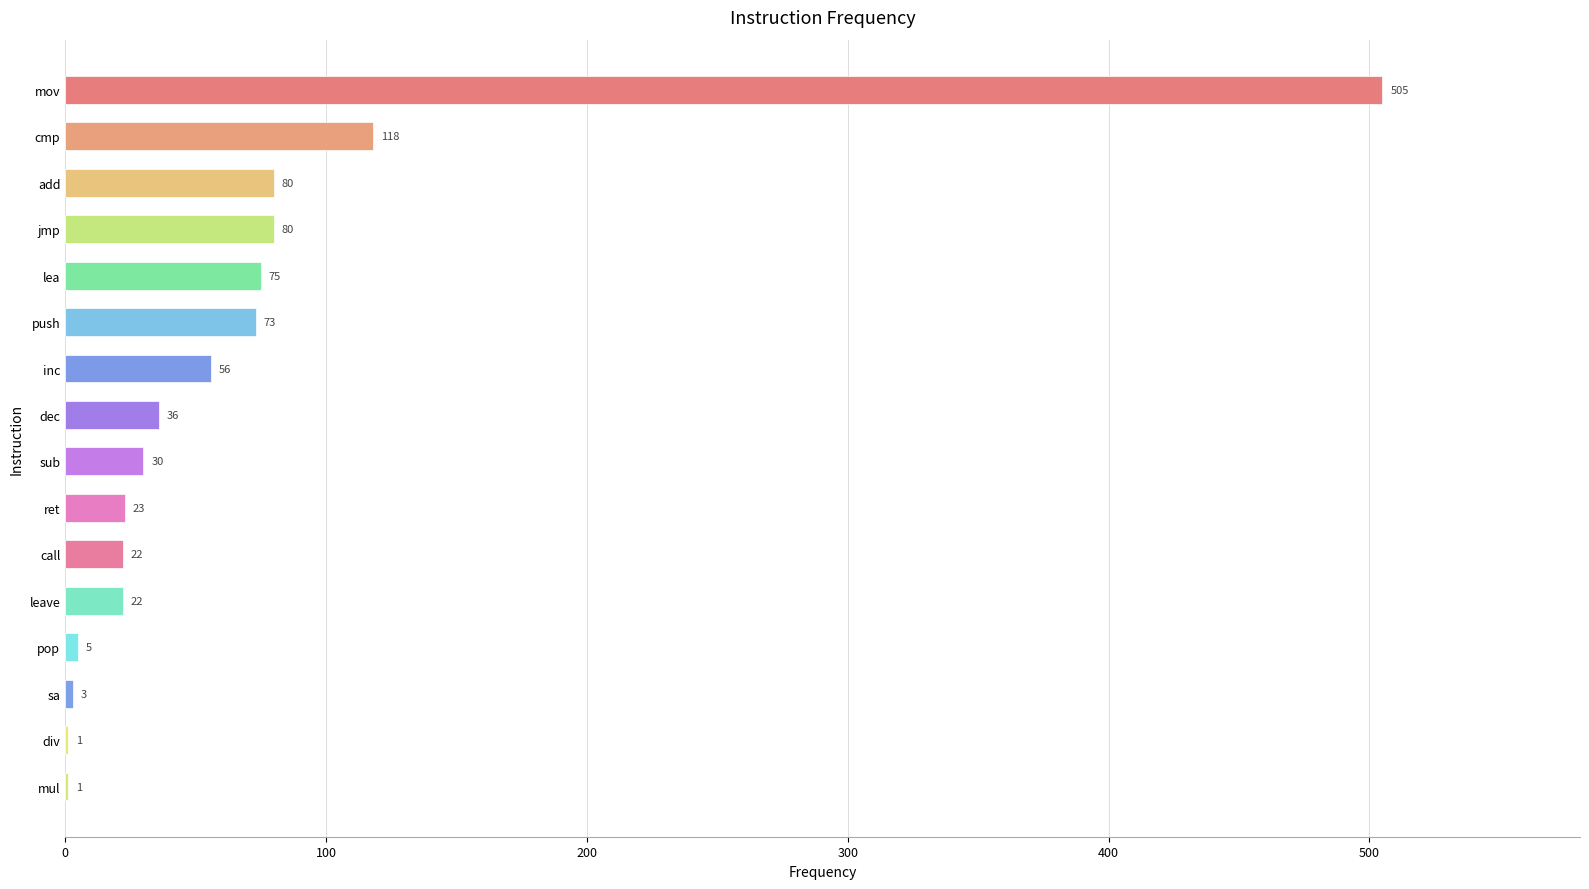

What is the sum of all values?

1130